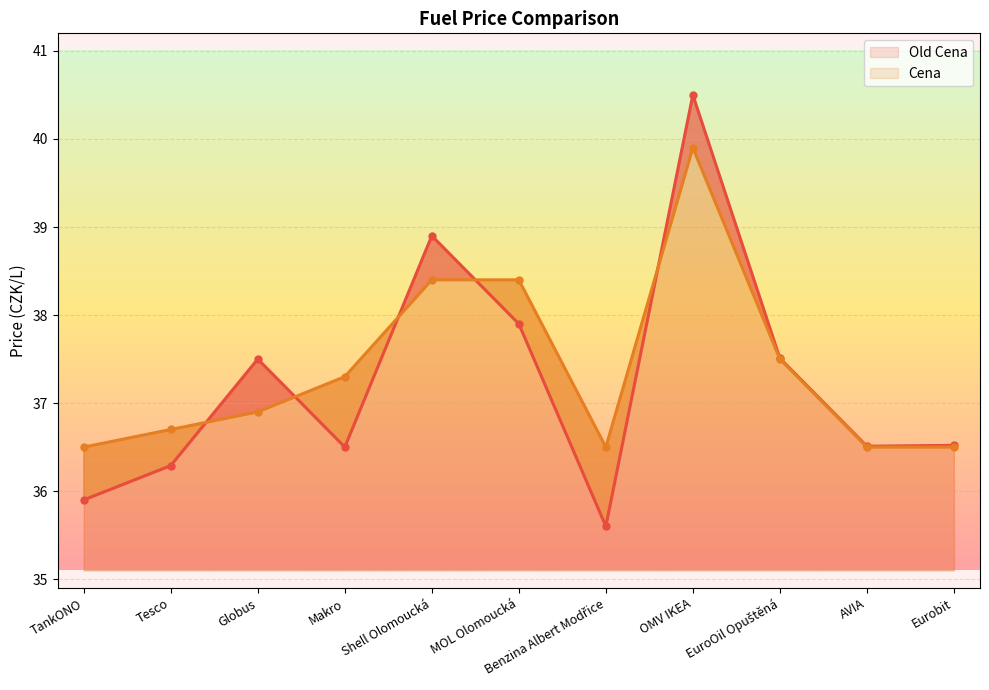

What is the label of the 2nd point from the right?

AVIA